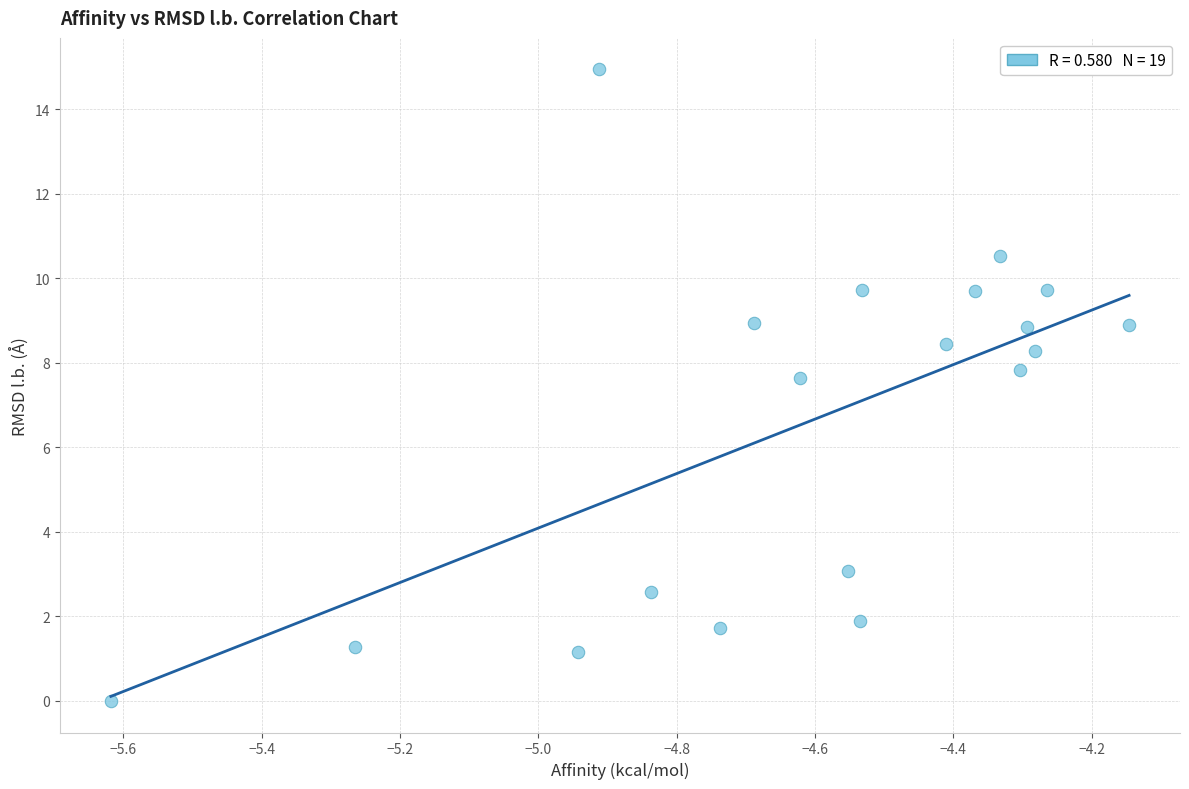

What is the range of X values (max minus min)?

1.5